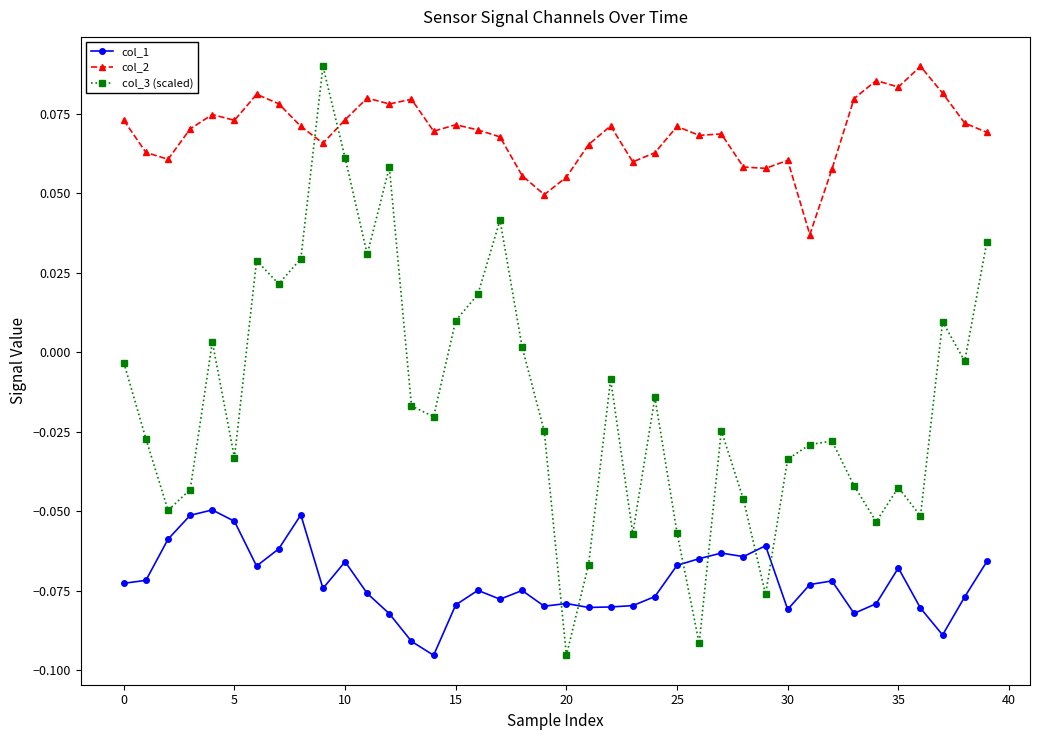

True or false: col_3 (scaled) has more than 1 interior local peaks.

True